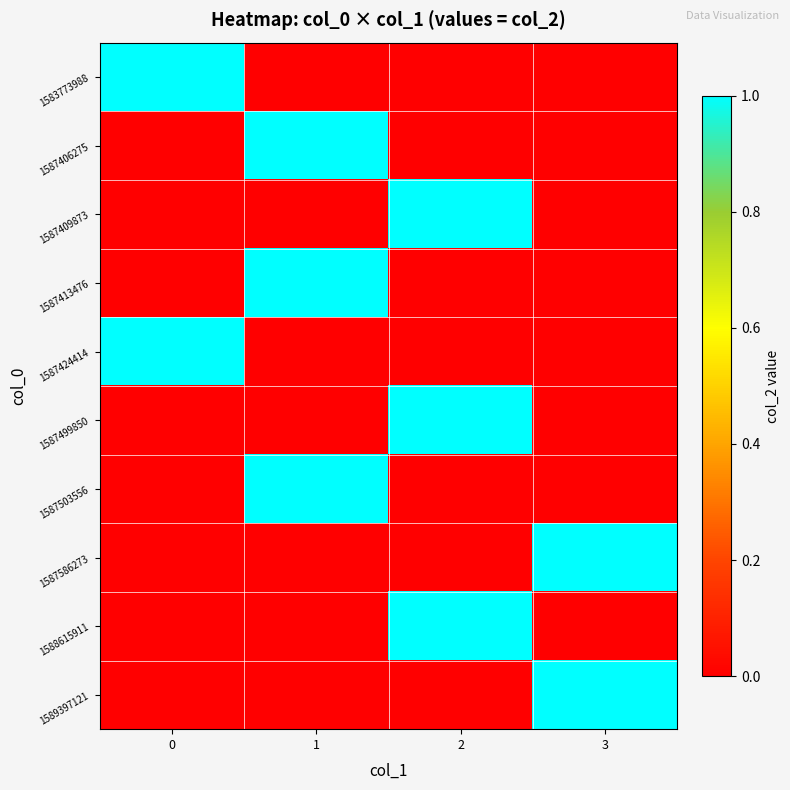

Reading right to left, list all the values displayed in this chart.

1583773988: 3=0	2=0	1=0	0=1
1587406275: 3=0	2=0	1=1	0=0
1587409873: 3=0	2=1	1=0	0=0
1587413476: 3=0	2=0	1=1	0=0
1587424414: 3=0	2=0	1=0	0=1
1587499850: 3=0	2=1	1=0	0=0
1587503556: 3=0	2=0	1=1	0=0
1587586273: 3=1	2=0	1=0	0=0
1588615911: 3=0	2=1	1=0	0=0
1589397121: 3=1	2=0	1=0	0=0